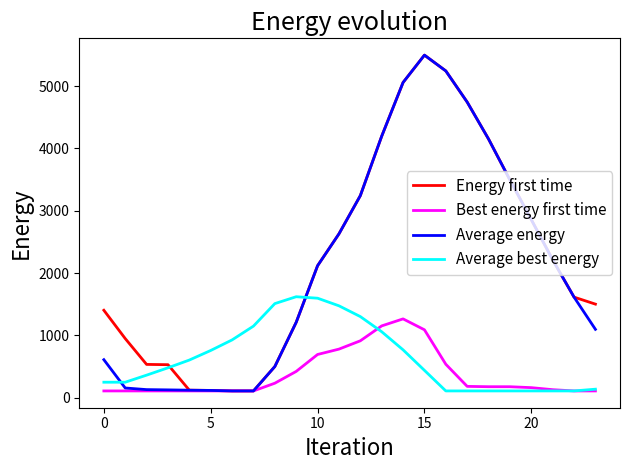

Which series ends up on top after the final intersection of Average energy and Average best energy?

Average energy